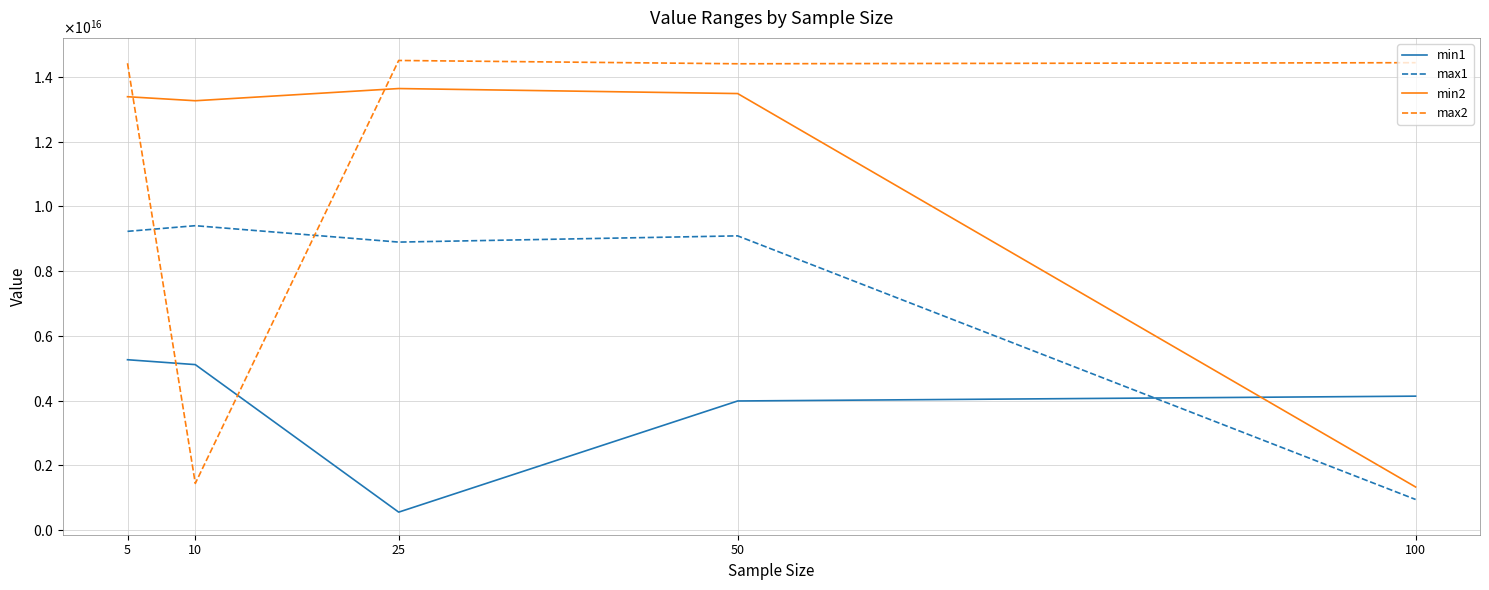

The value of min1 at 25 is 908175879407311. True or false?

False